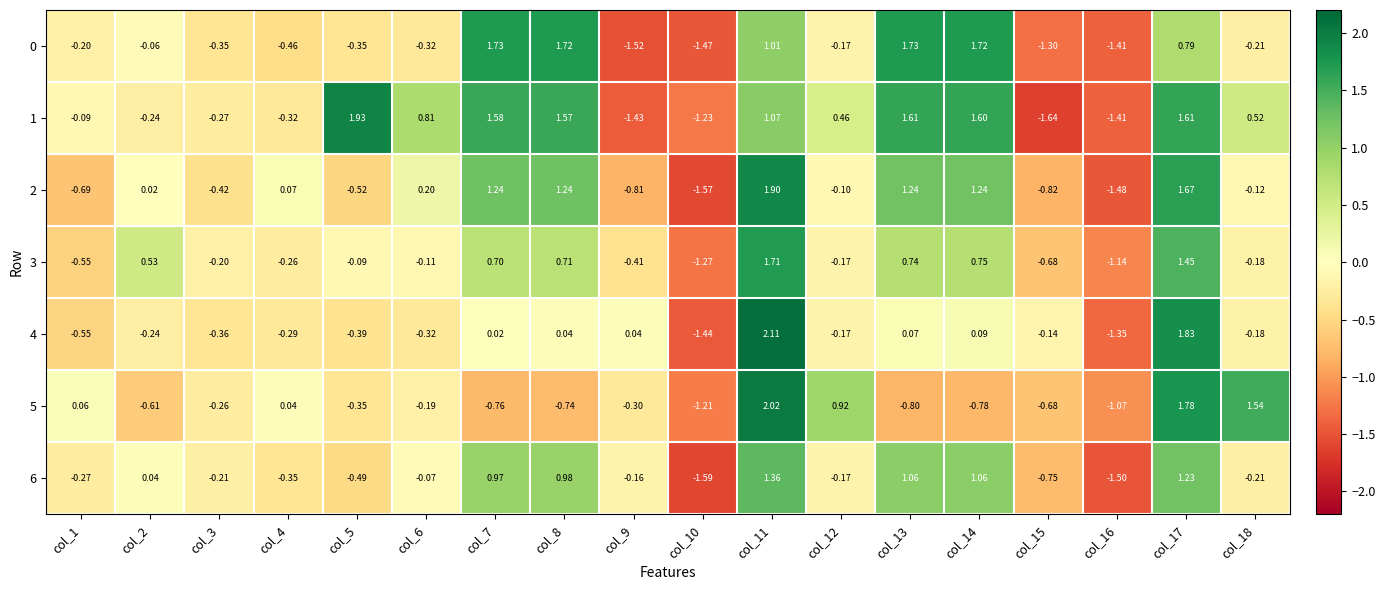

Is the value of 1 at col_16 greater than the value of 0 at col_5?

No